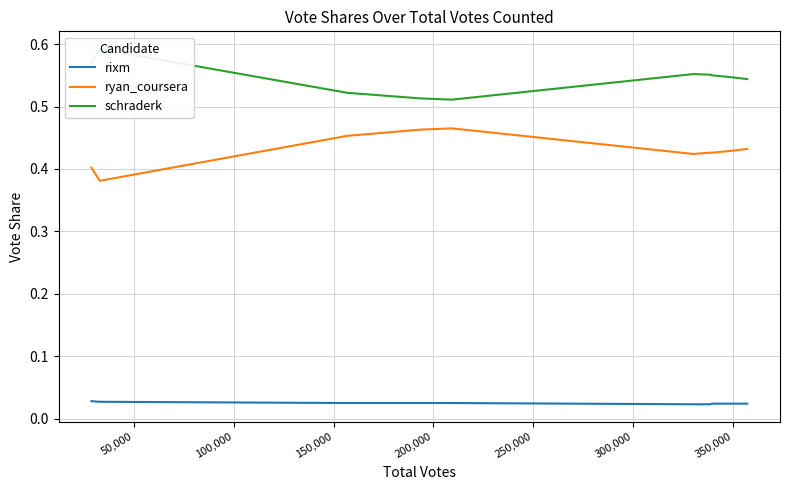

What is the value of the ryan_coursera point at the 13th from the left?

0.4